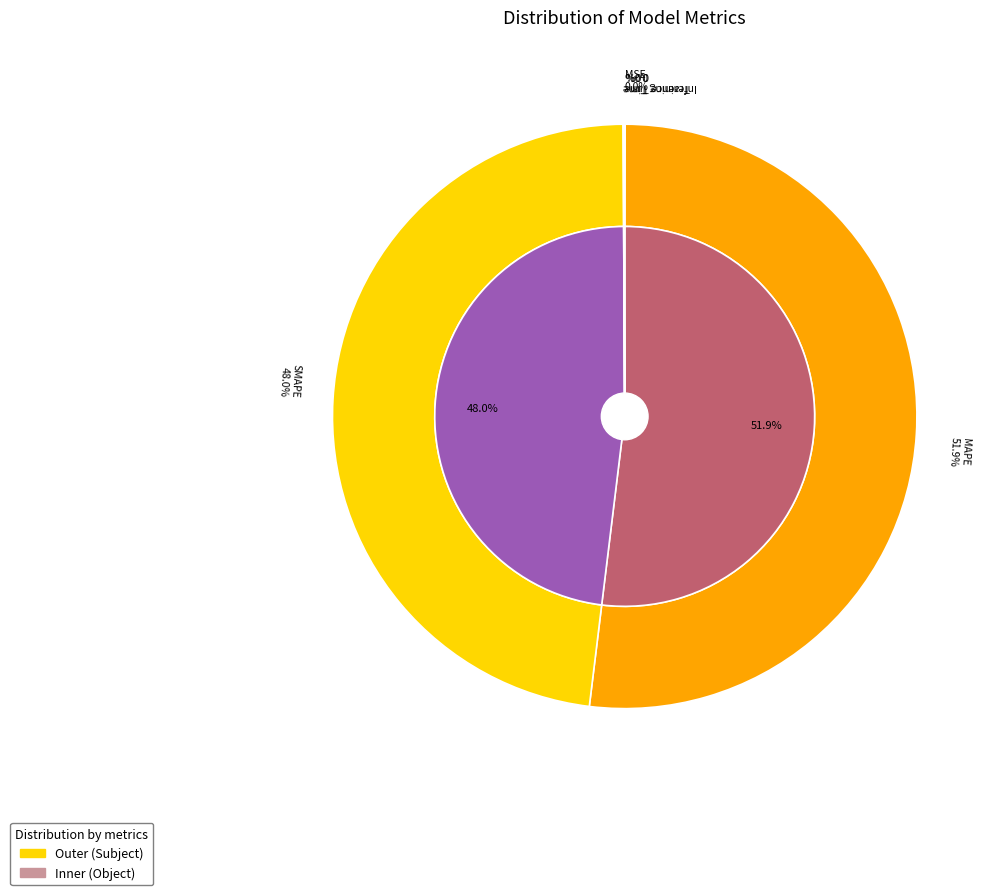

What is the smallest slice in the pie chart?

MSE